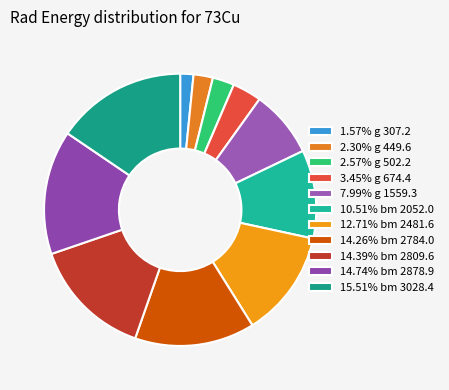

How many slices are in this pie chart?

11